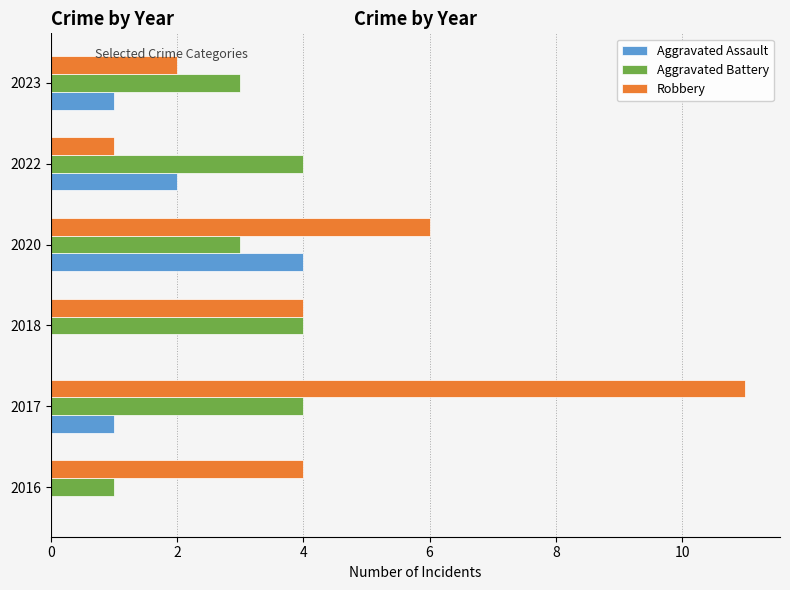

True or false: Aggravated Battery has a value of 3 at 2020.

True